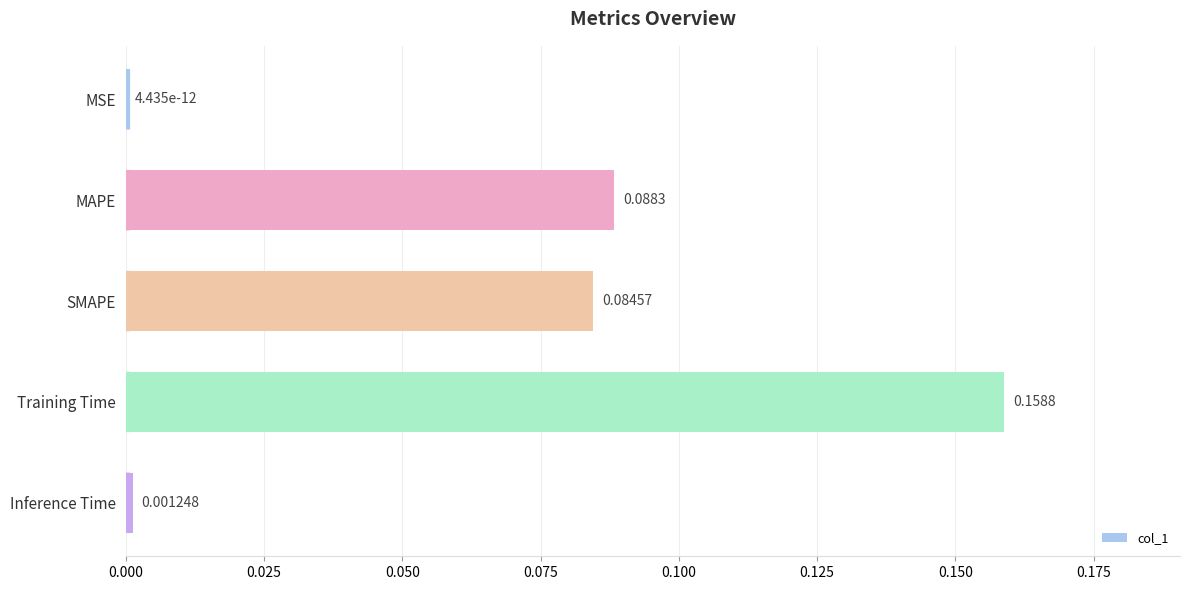

What is the change in value from SMAPE to Training Time?

+0.1